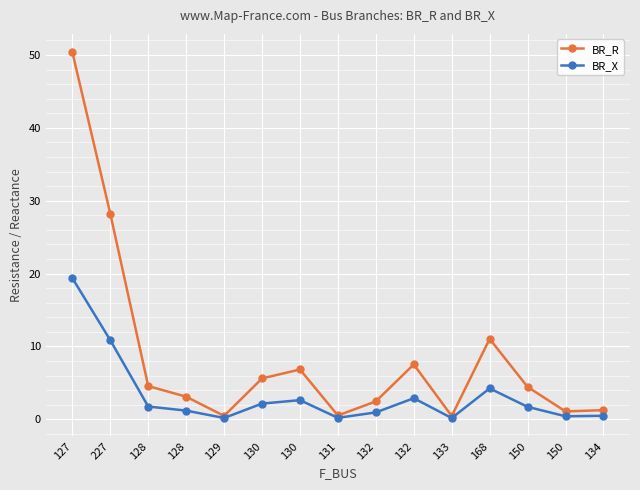

What is the difference between the maximum and second lowest values in the BR_X series?

19.2